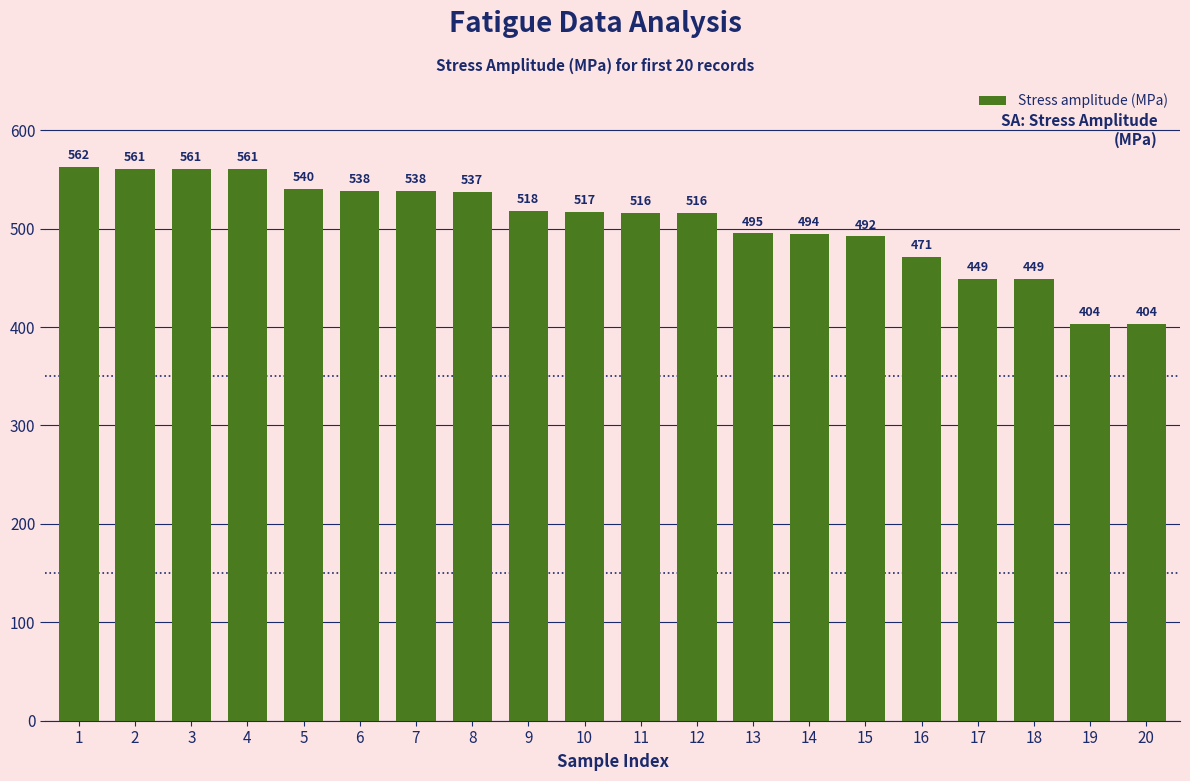

True or false: the data shows 495.1 at 13.

True